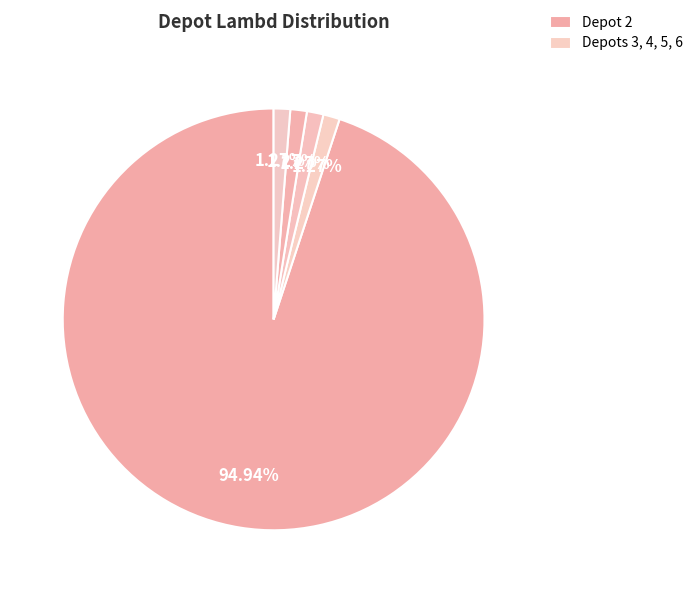

Which category has the smallest portion of the pie?

3